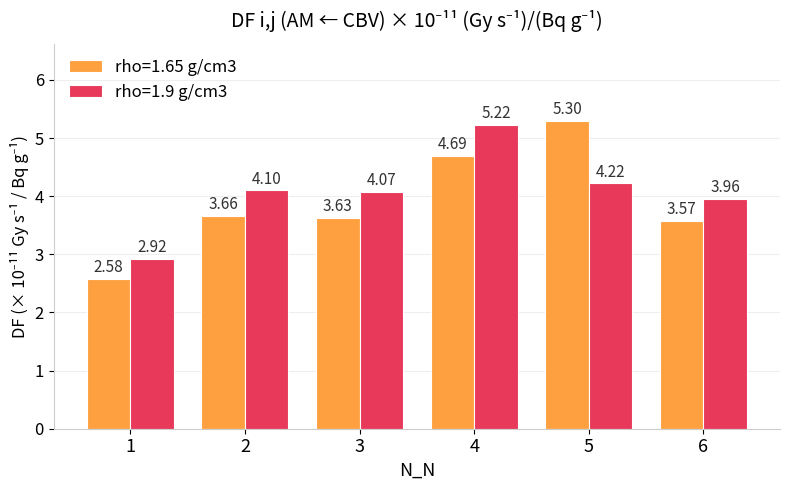

Which label corresponds to the largest value in the chart?

5